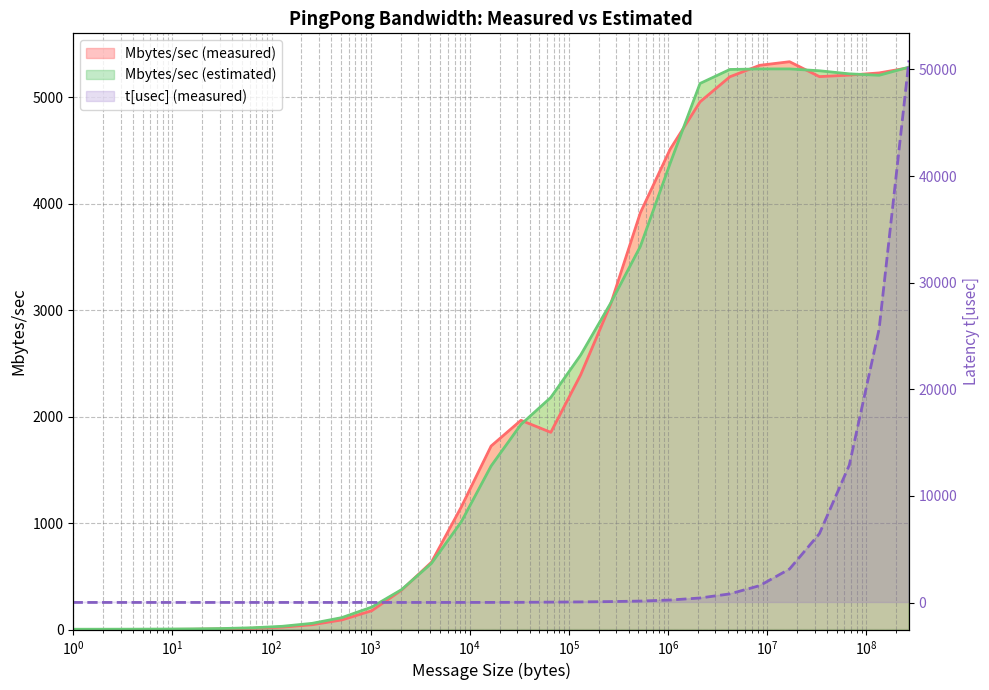

What is the difference between the maximum and minimum values in the t[usec] (measured) series?

50842.6